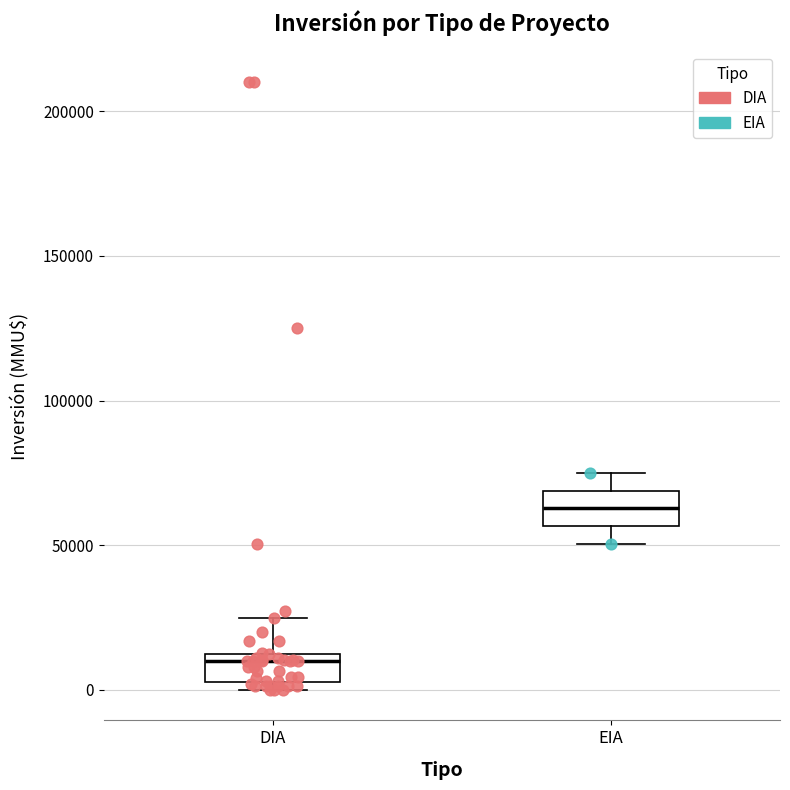

Where is the lower edge of the box for DIA on the y-axis? The values are not printed on the chart, so give them approximately, as read against the axis.

5000